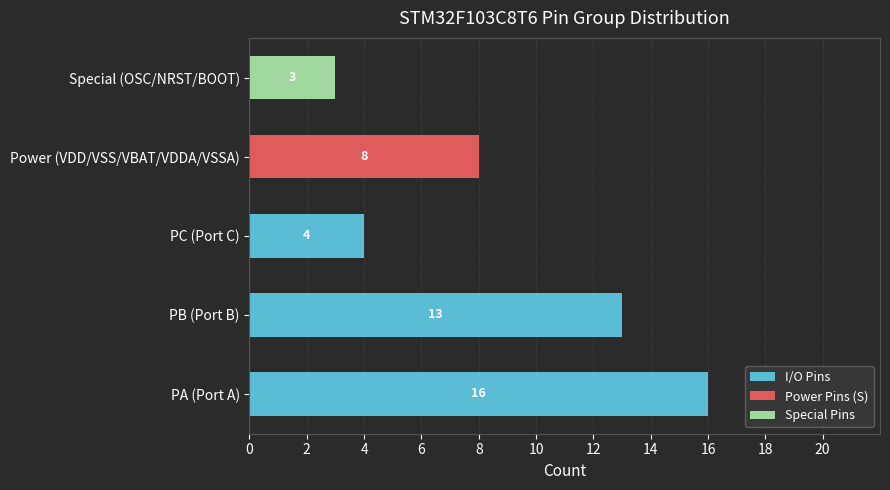

What is the maximum value for I/O Pins?

16